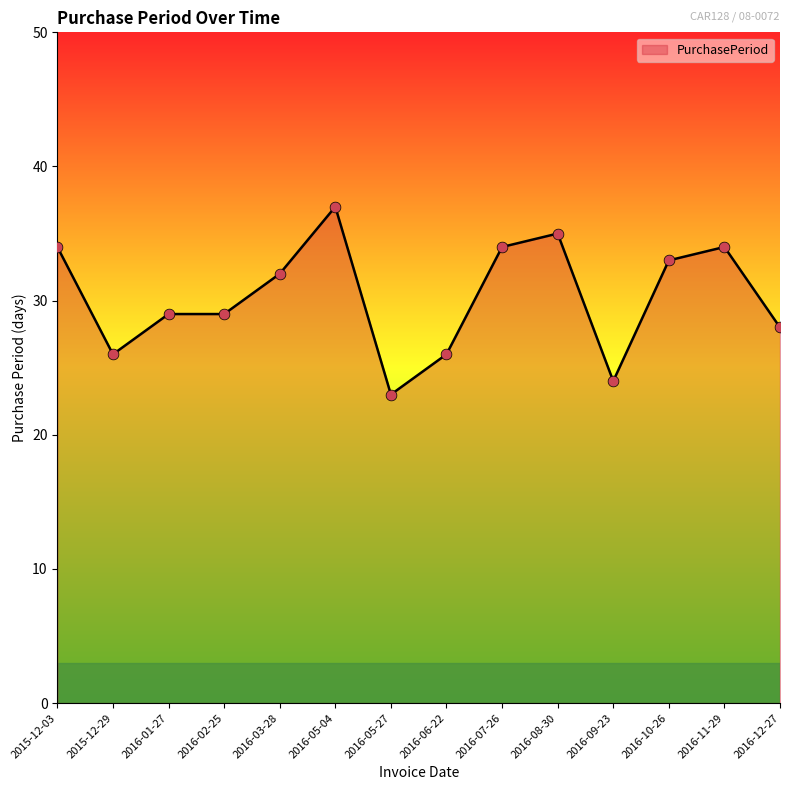

Which has a higher value, 2016-08-30 or 2016-12-27?

2016-08-30